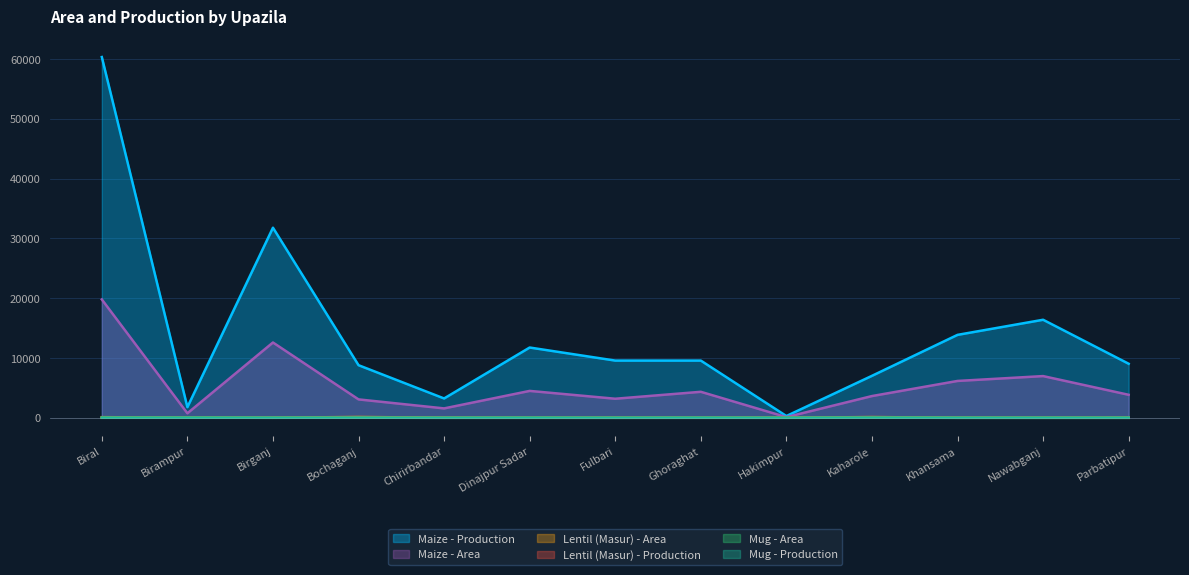

Rank the series at Ghoraghat from highest to lowest value.

Maize - Production, Maize - Area, Lentil (Masur) - Area, Mug - Area, Lentil (Masur) - Production, Mug - Production